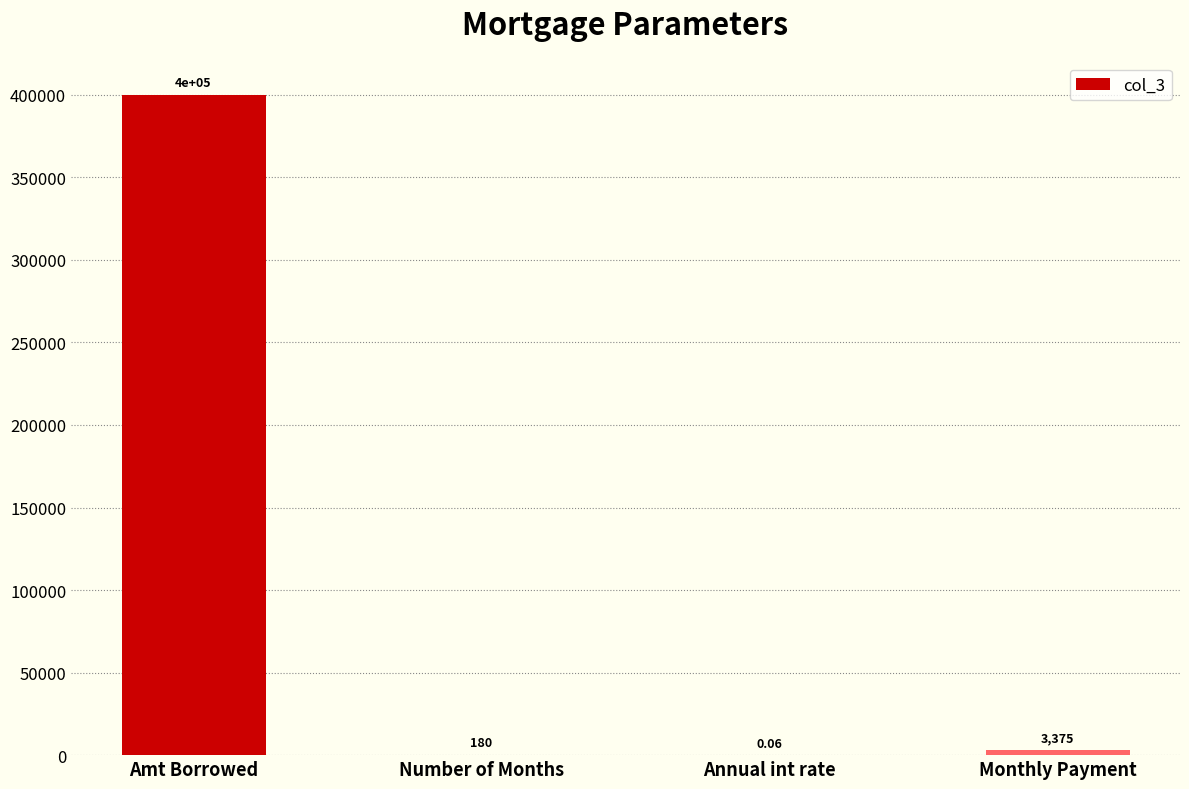

Approximately how many times larger is the value at Monthly Payment compared to Number of Months?

18.8